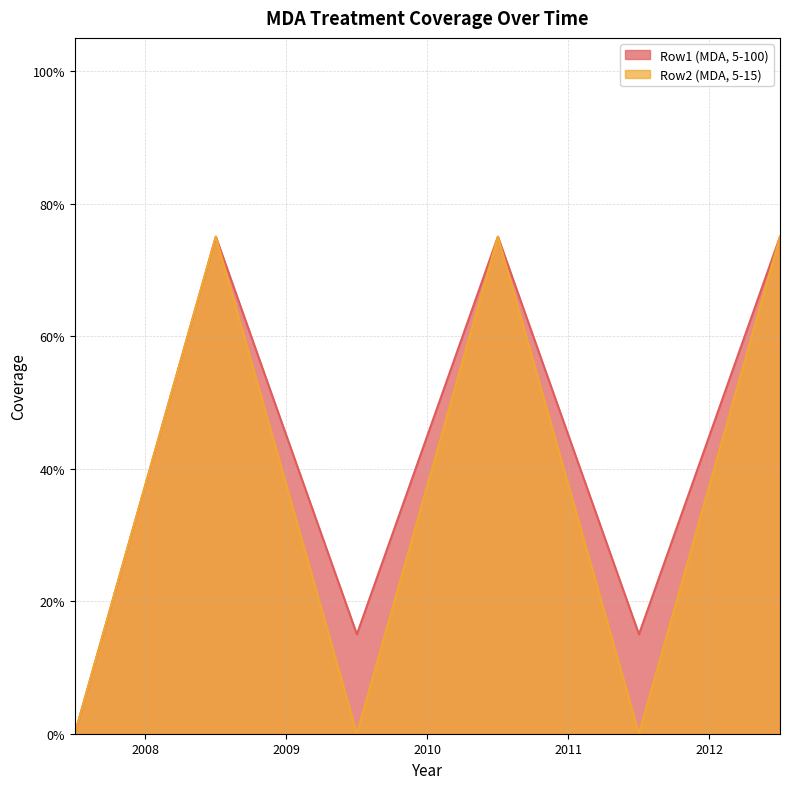

Which category has the lowest value across all series?

2007.5